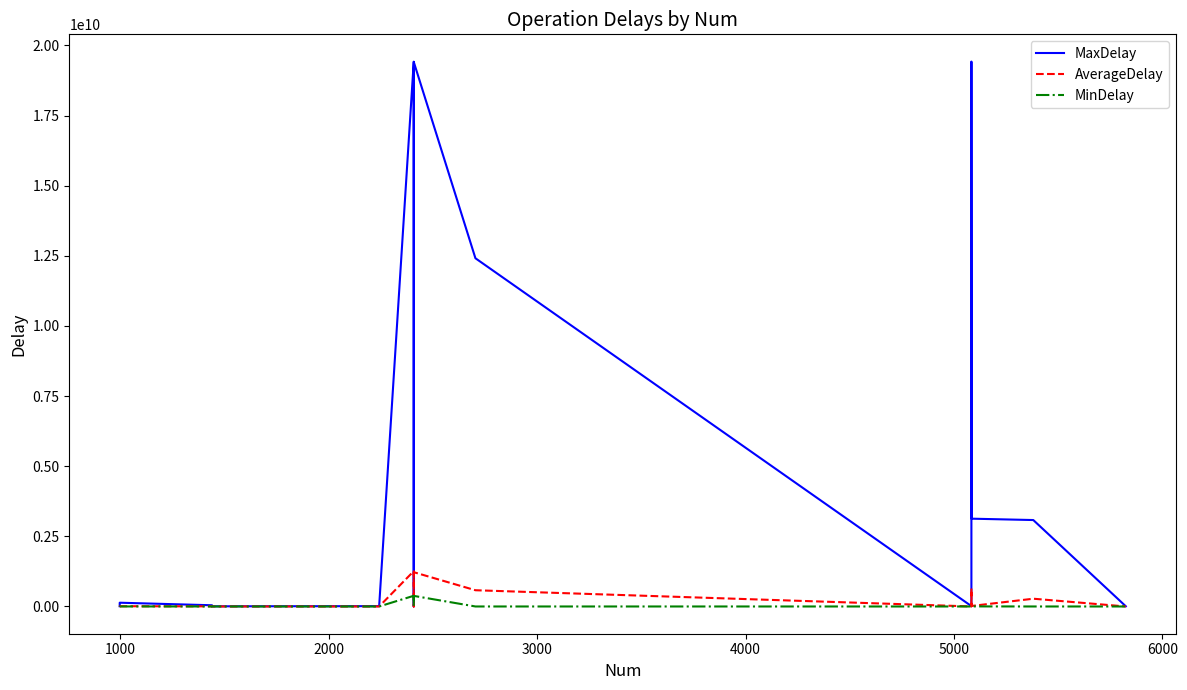

True or false: AverageDelay and MinDelay cross at least once.

False